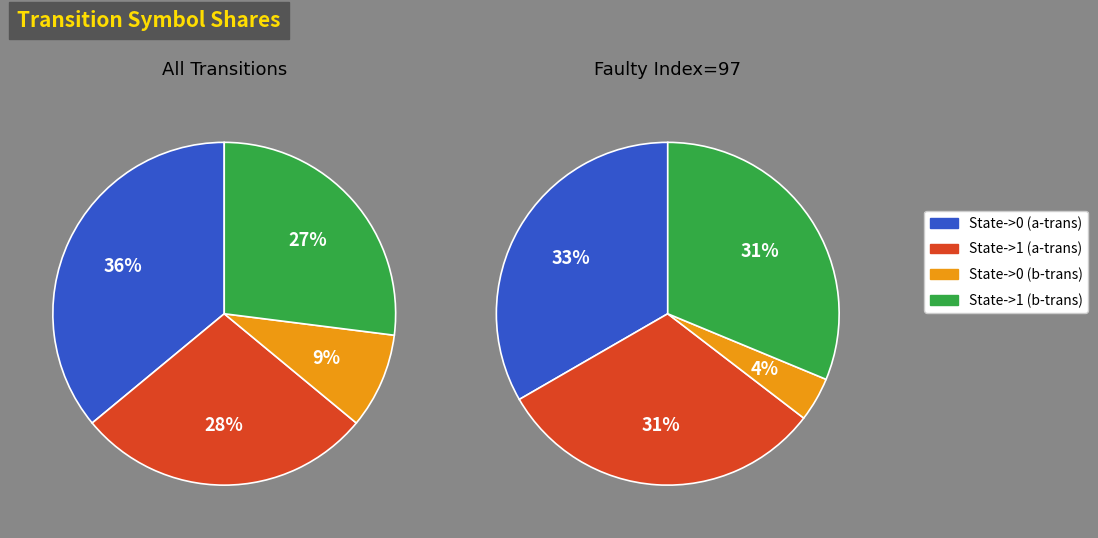

Is there any slice that represents more than half of the pie?

No